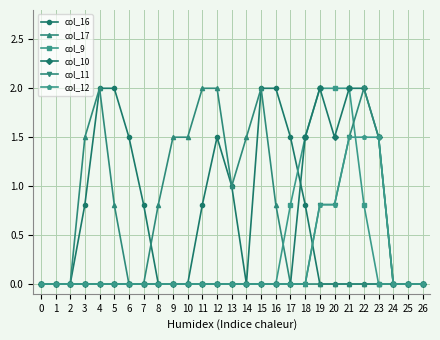

How many col_12 values are between 0 and 1?

24